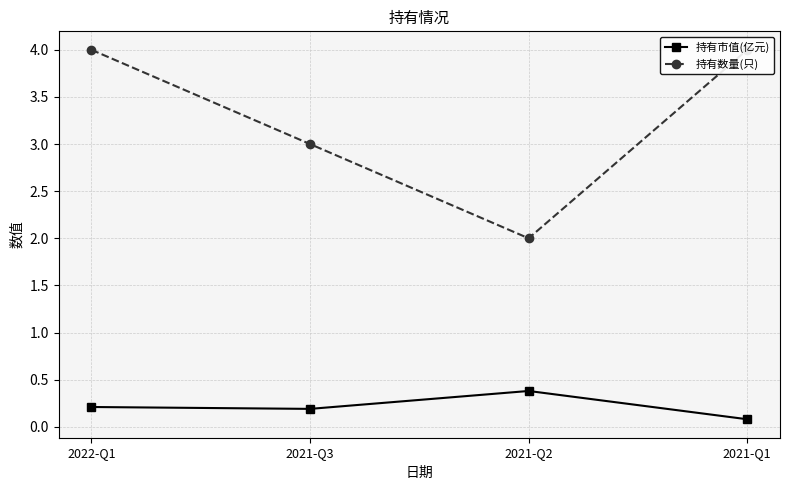

Which series has the largest total across all categories?

持有数量(只)